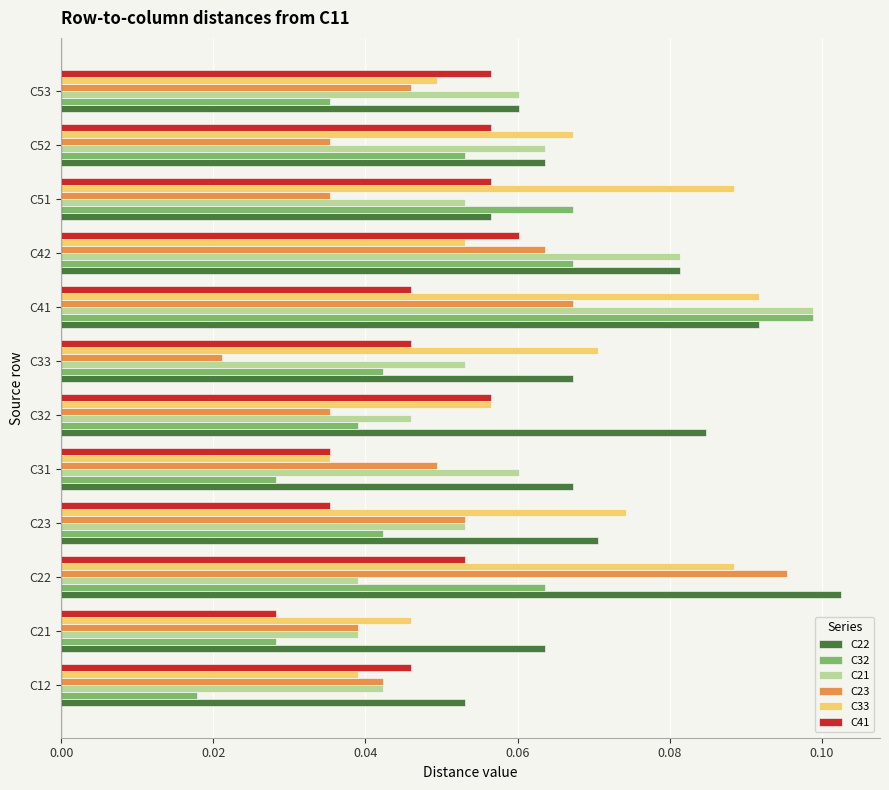

What is the sum of all C21 values?

0.7